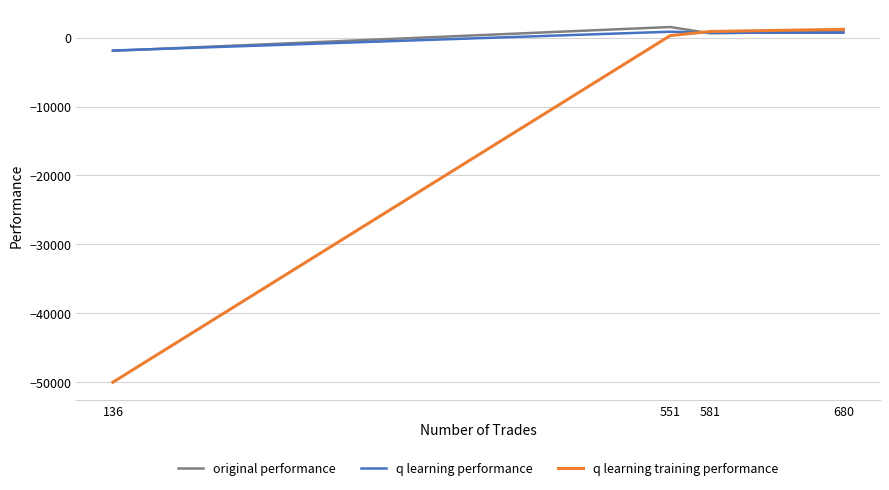

Which label corresponds to the smallest value in the chart?

136